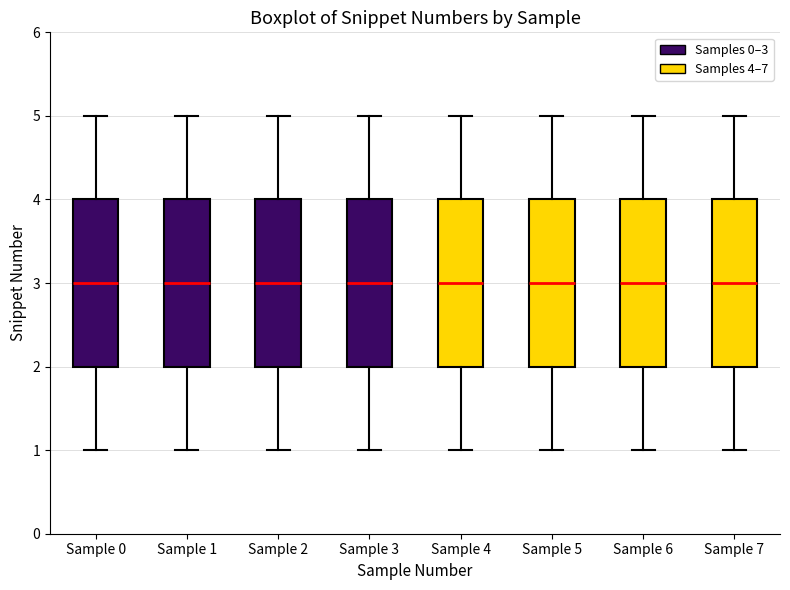

Reading left to right, transcribe this box plot: for each box, give where its median line is, the range the box spans, and where its two whiskers end, as read against the y-axis. The values are not printed on the chart, so give them approximately, as read against the axis.

Sample 0: median 3, box 2 to 4, whiskers 1 to 5
Sample 1: median 3, box 2 to 4, whiskers 1 to 5
Sample 2: median 3, box 2 to 4, whiskers 1 to 5
Sample 3: median 3, box 2 to 4, whiskers 1 to 5
Sample 4: median 3, box 2 to 4, whiskers 1 to 5
Sample 5: median 3, box 2 to 4, whiskers 1 to 5
Sample 6: median 3, box 2 to 4, whiskers 1 to 5
Sample 7: median 3, box 2 to 4, whiskers 1 to 5